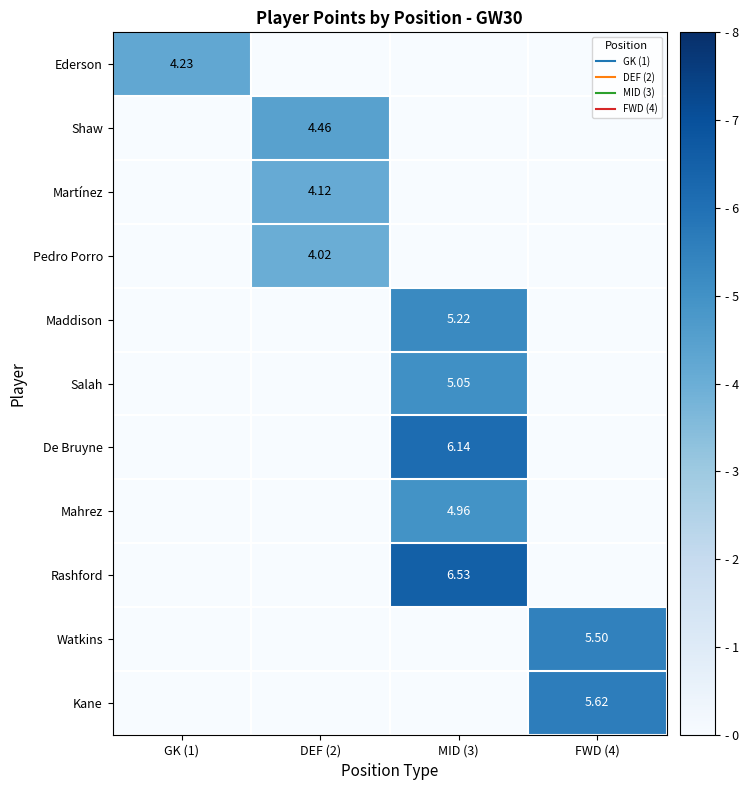

Rank the series at GK (1) from highest to lowest value.

Ederson, Shaw, Martínez, Pedro Porro, Maddison, Salah, De Bruyne, Mahrez, Rashford, Watkins, Kane